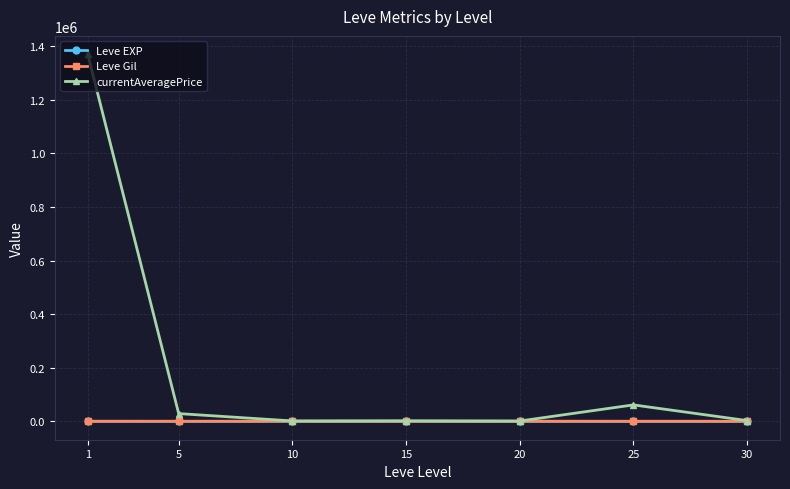

In currentAveragePrice, how many points are higher than both neighbors (excluding endpoints)?

2